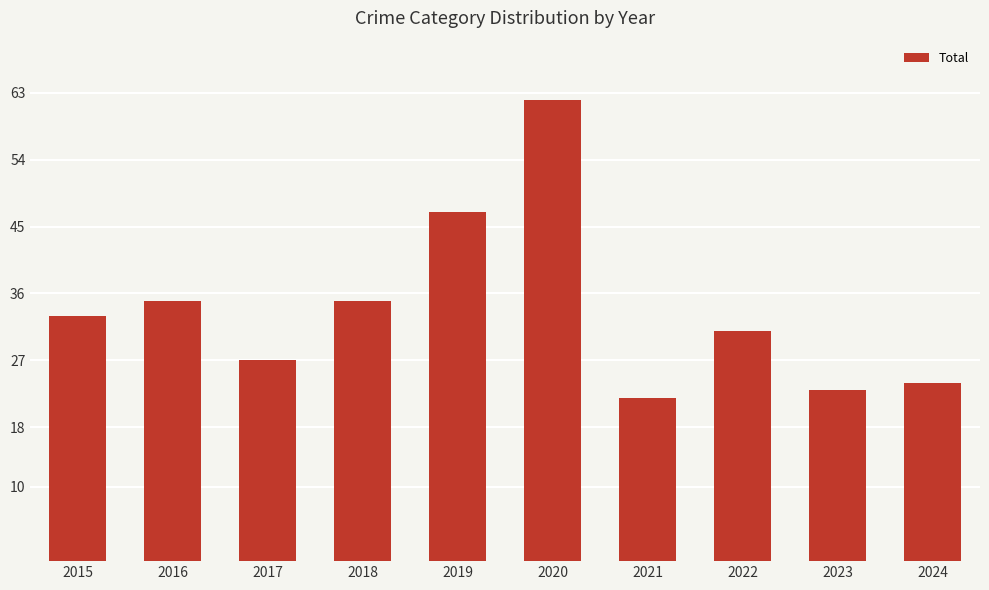

What is the greatest value displayed?

62